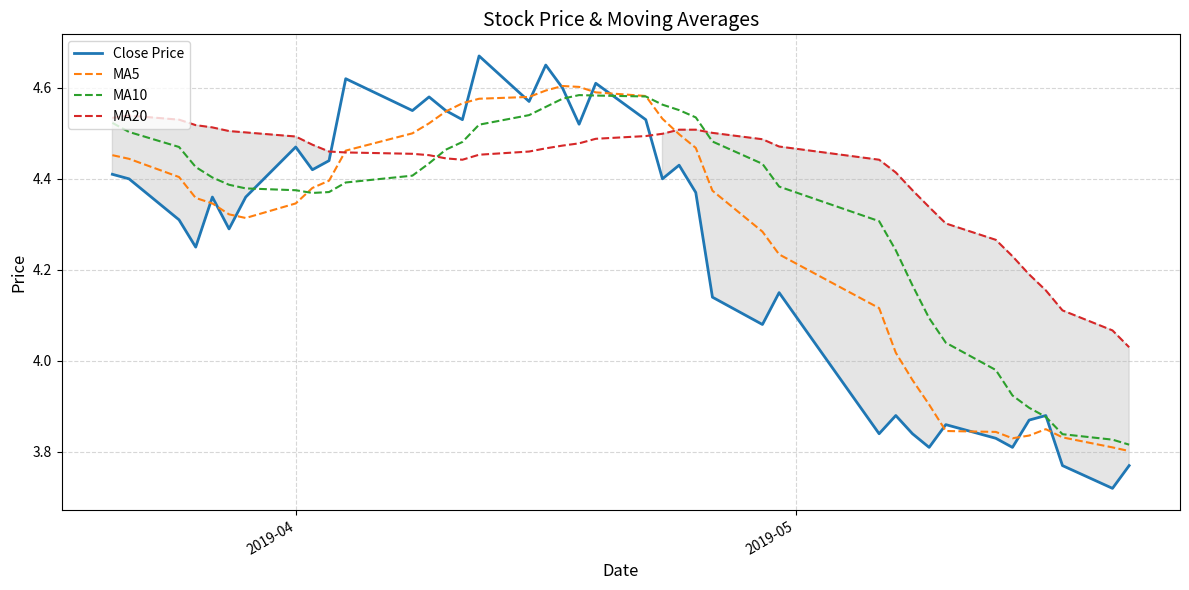

What is the minimum value shown in the chart?

3.7